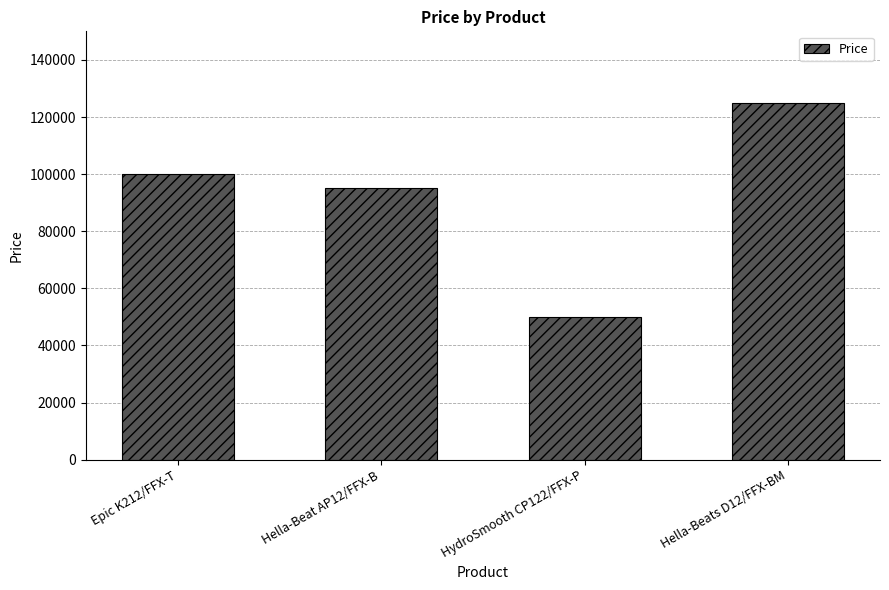

How many data points does each series have?

4